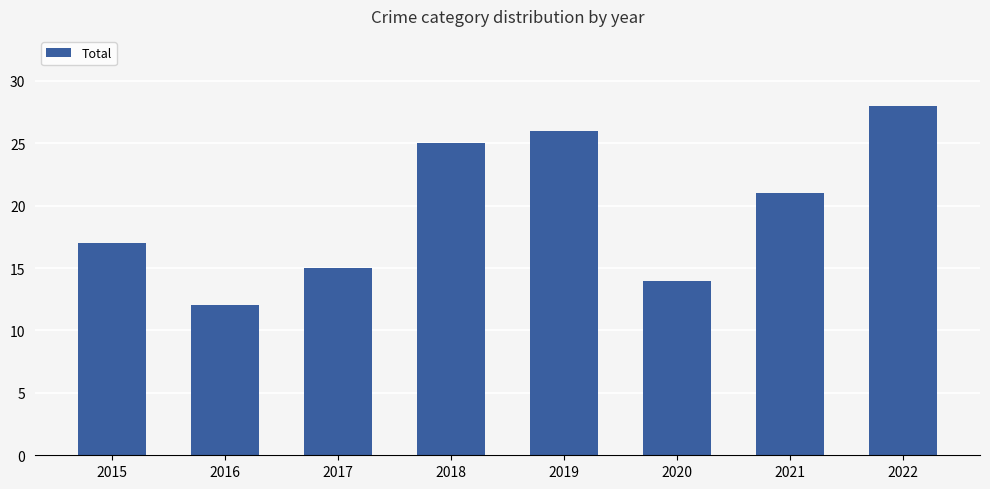

List the labels in order of value, largest first.

2022, 2019, 2018, 2021, 2015, 2017, 2020, 2016